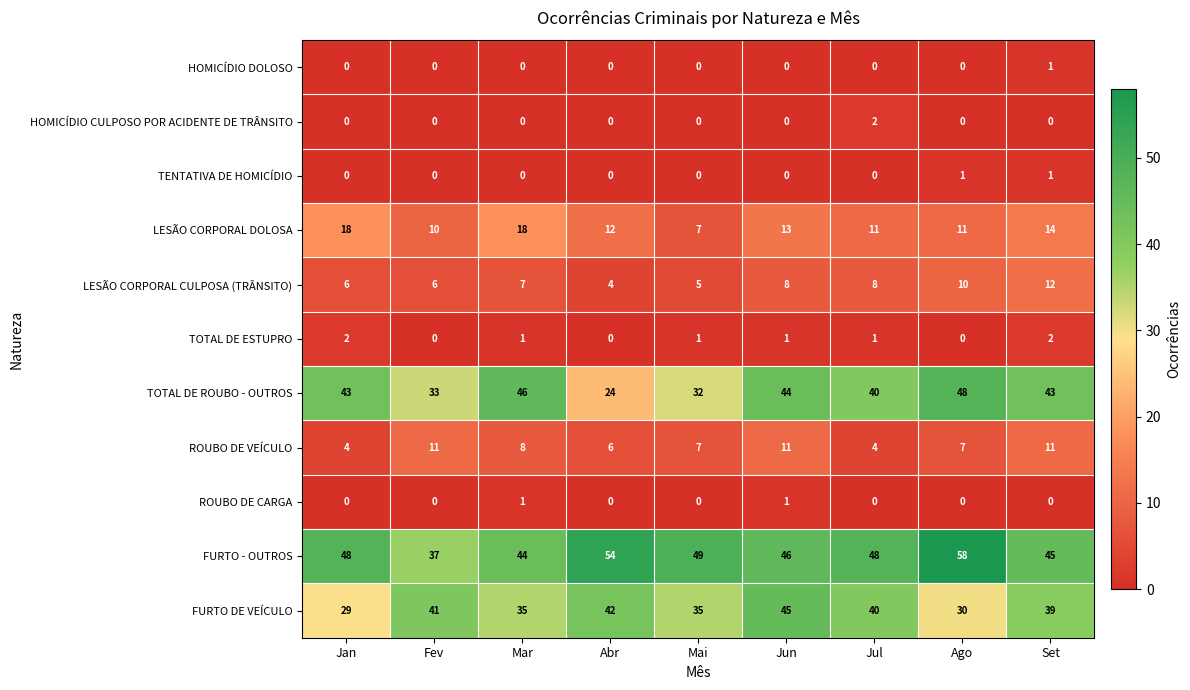

Between Fev and Abr, which series saw the biggest shift?

FURTO - OUTROS